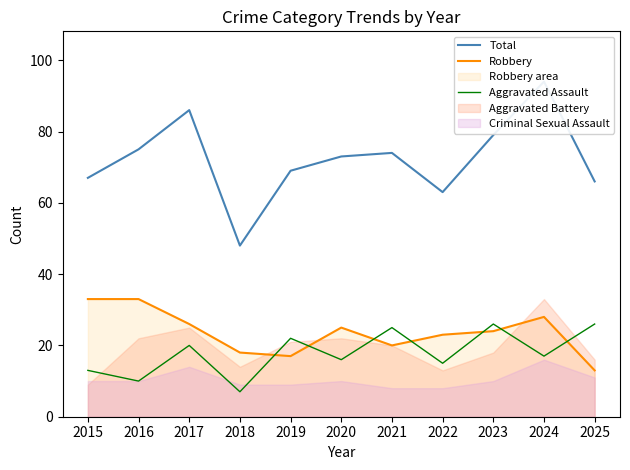

Which category has the lowest value in the Aggravated Assault series?

2018